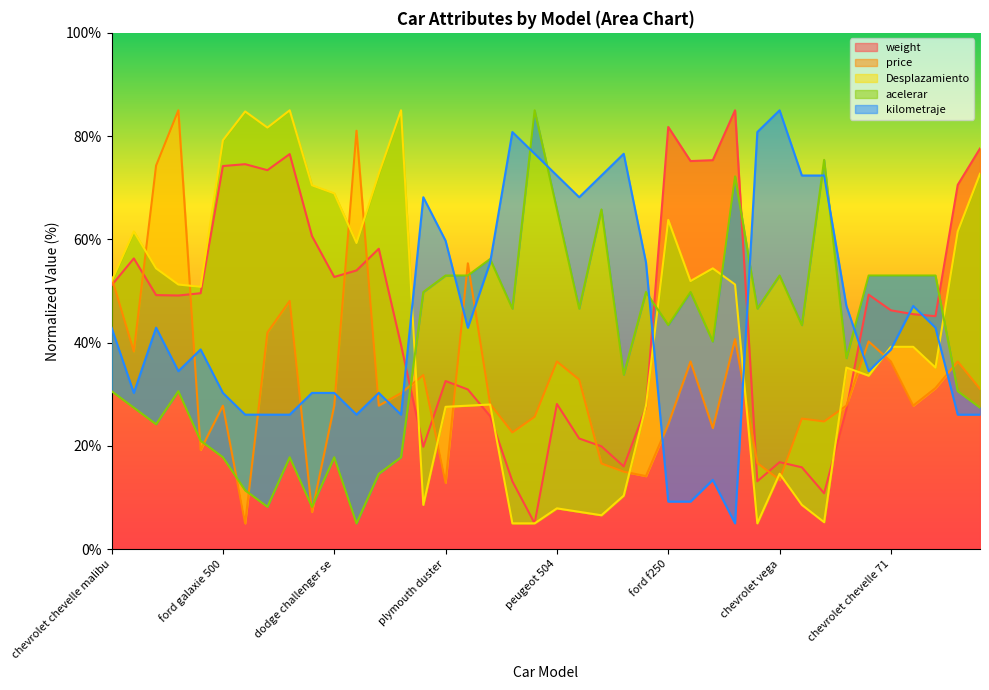

How many values in the kilometraje series exceed 42?

20